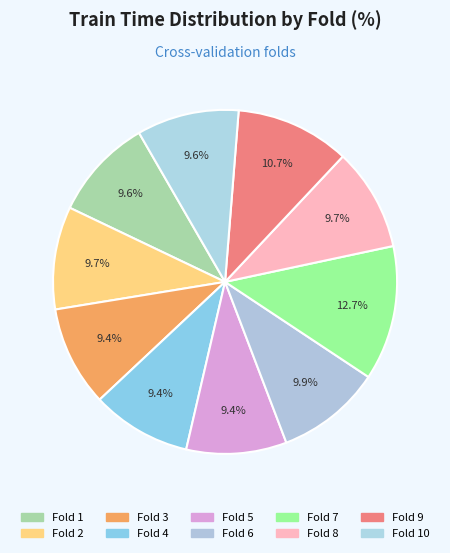

How many slices are in this pie chart?

10